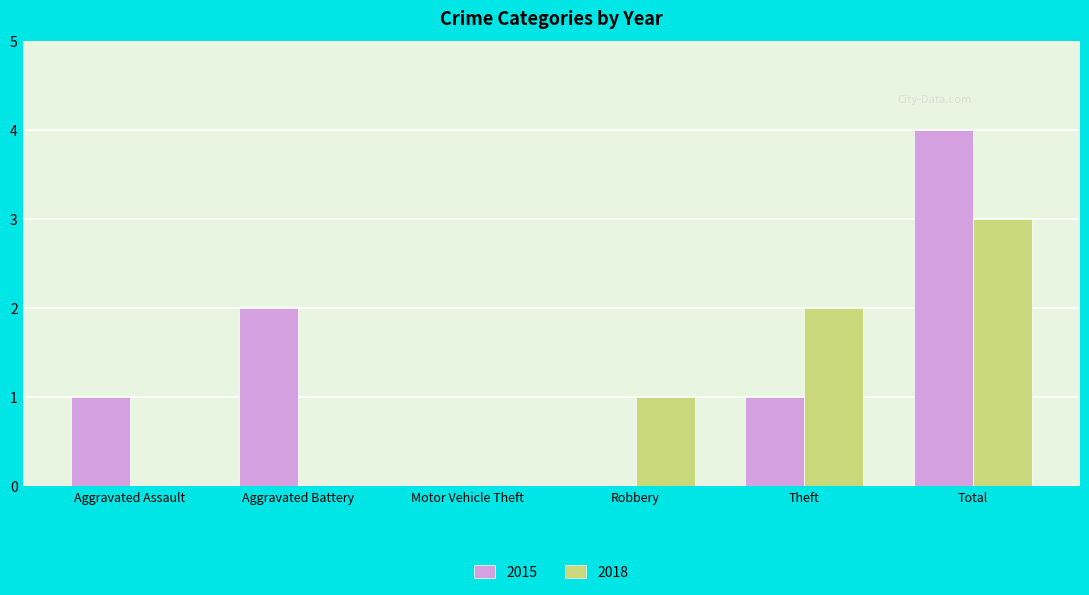

Which series has the largest total across all categories?

2015